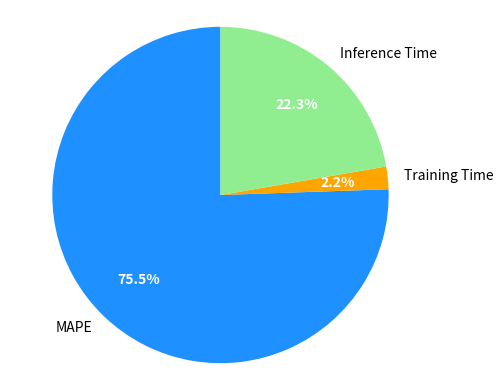

True or false: Training Time accounts for 12% of the total.

False